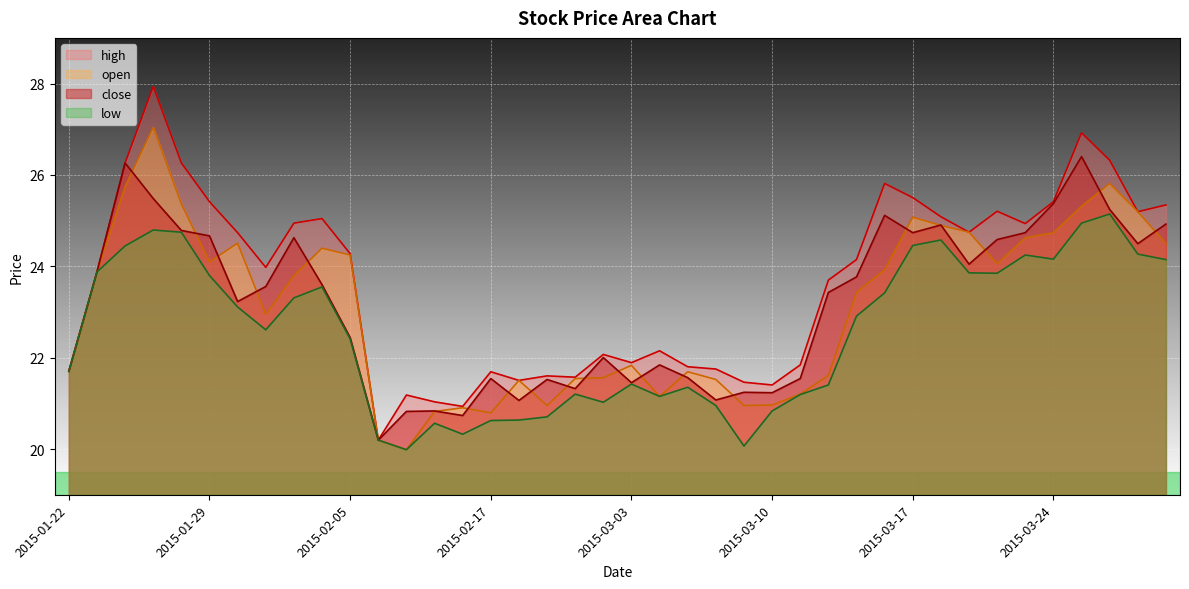

What is the difference between the highest and lowest values at 2015-03-09?

1.4